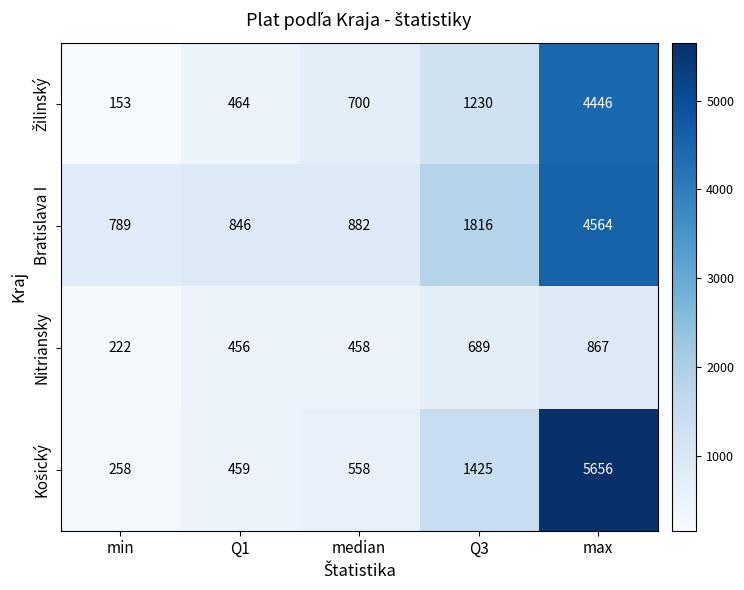

The value of Bratislava I at median is 1188. True or false?

False